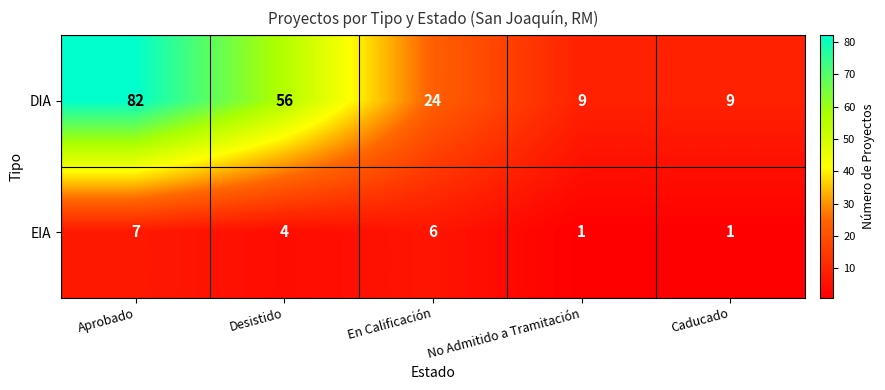

Reading right to left, transcribe all the data shown in this chart.

DIA: Caducado=9	No Admitido a Tramitación=9	En Calificación=24	Desistido=56	Aprobado=82
EIA: Caducado=1	No Admitido a Tramitación=1	En Calificación=6	Desistido=4	Aprobado=7